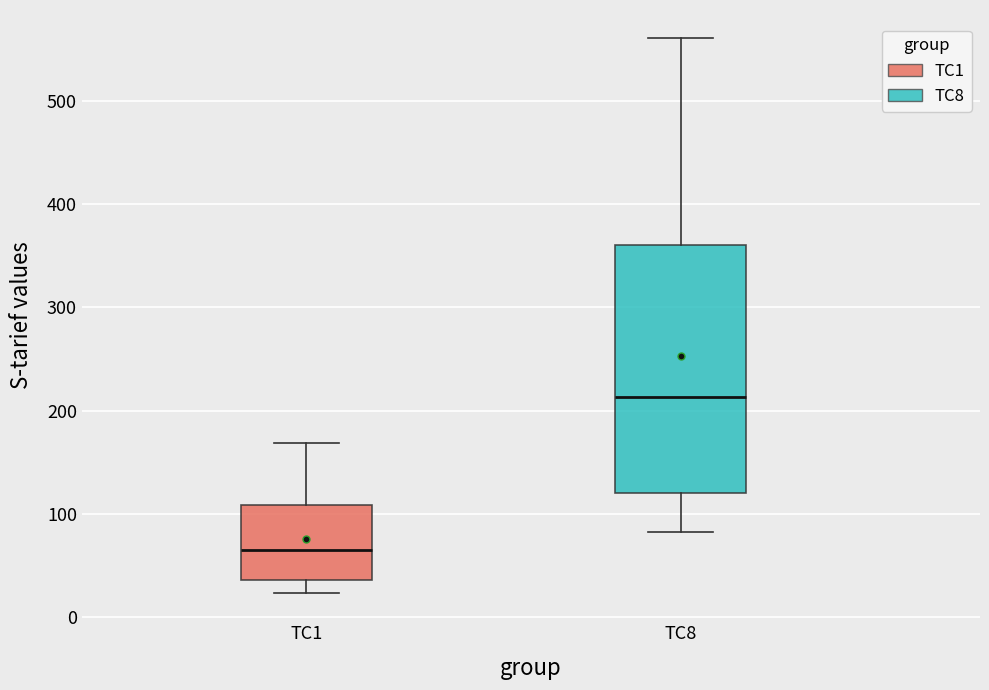

Comparing the boxes themselves (not the whiskers), which one is the tallest?

TC8